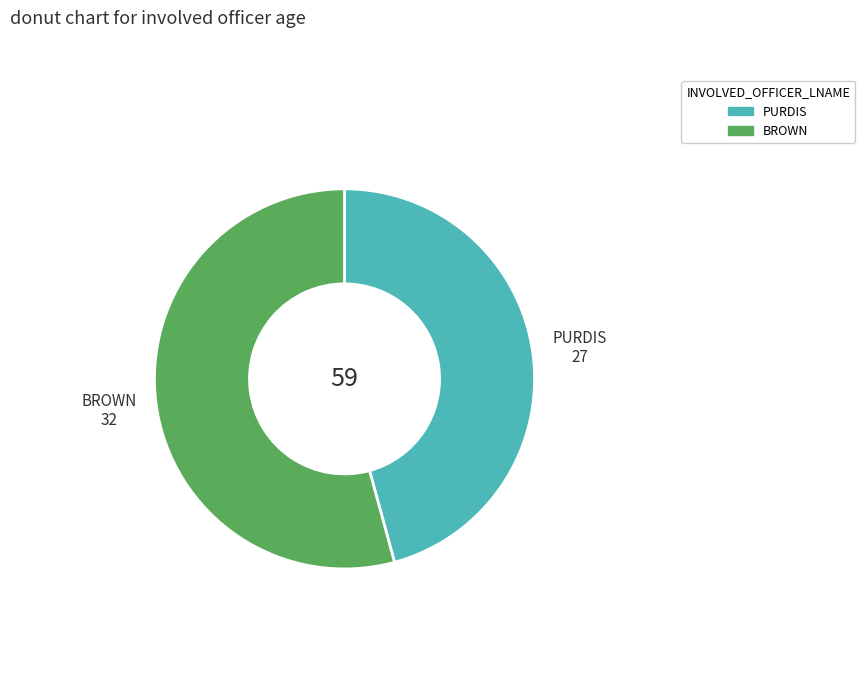

Which has a higher value, BROWN or PURDIS?

BROWN